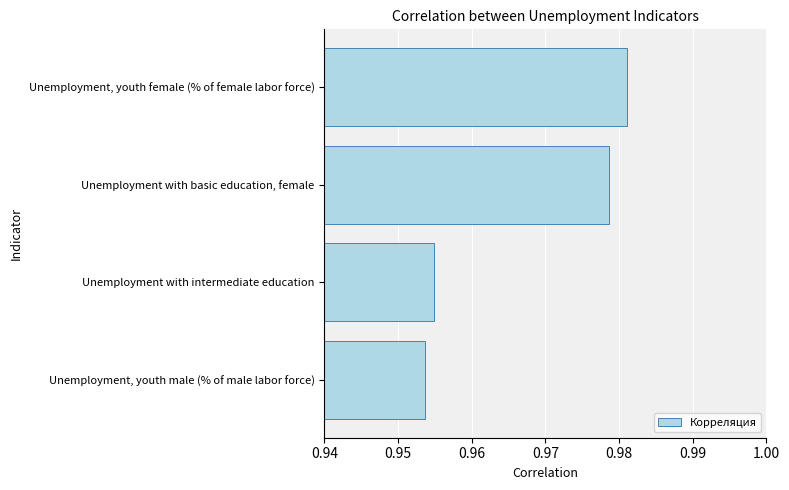

The value at Unemployment with intermediate education is 0.2. True or false?

False